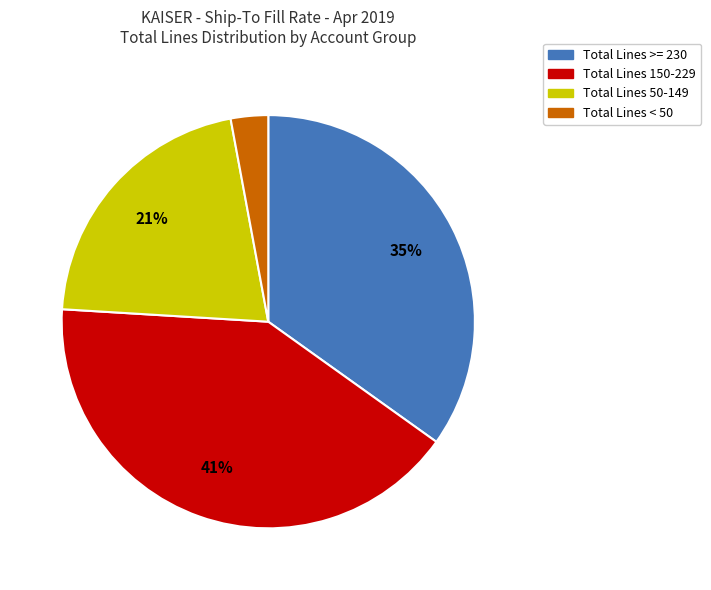

To the nearest percent, what is the difference between the largest and smallest slice percentages?

38%